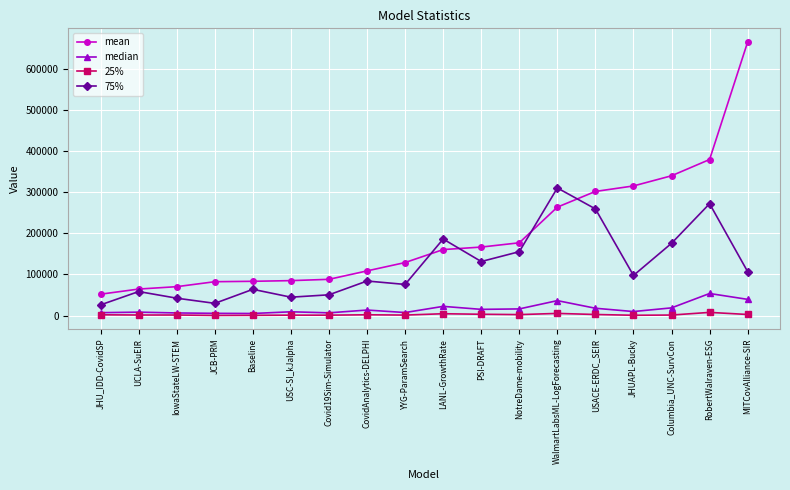

The value of 75% at IowaStateLW-STEM is 71135.4. True or false?

False